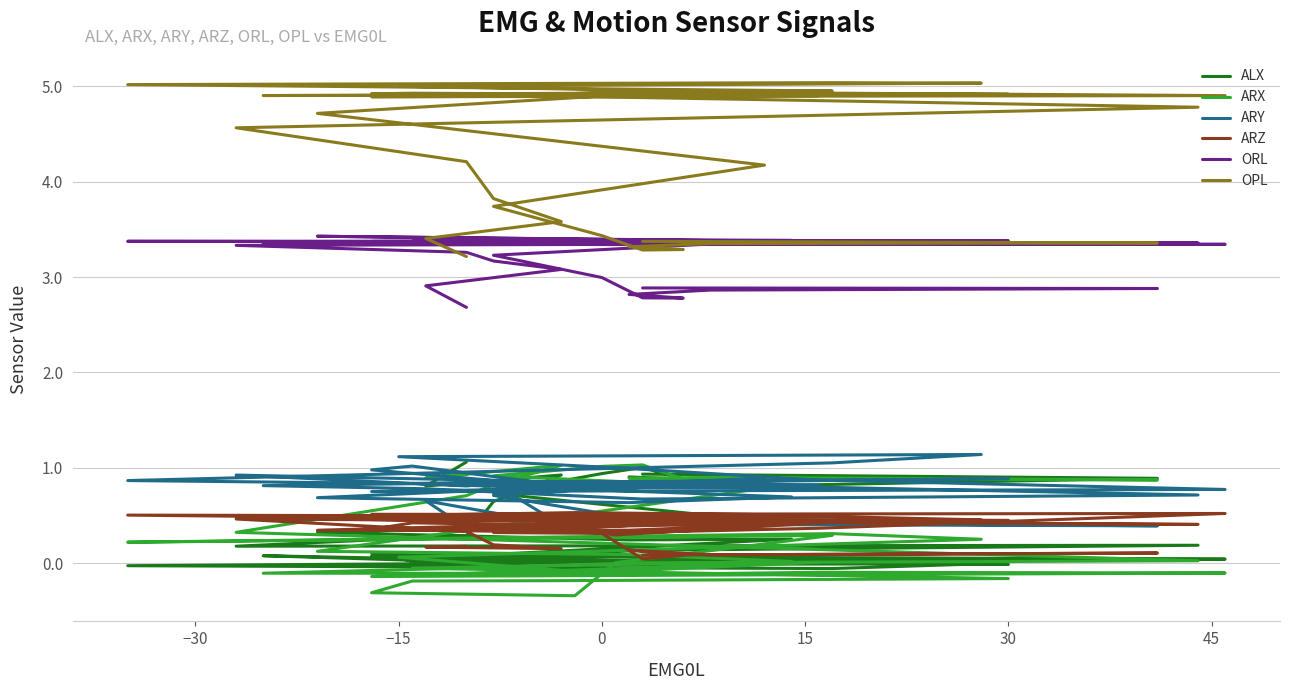

How many data points in ORL are above 3?

31